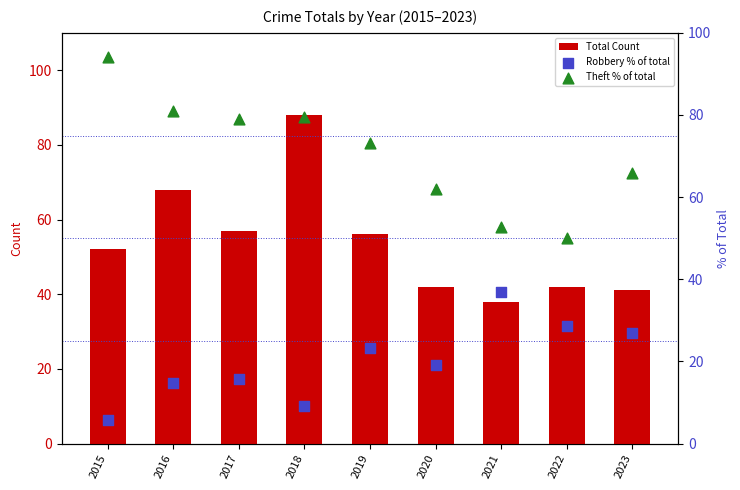

What is the total value across all series at 2018?

176.6